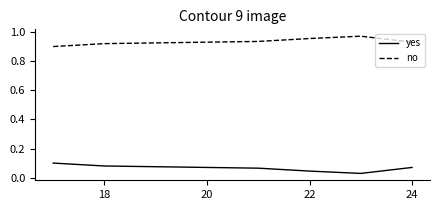

True or false: no and yes intersect in this chart.

False